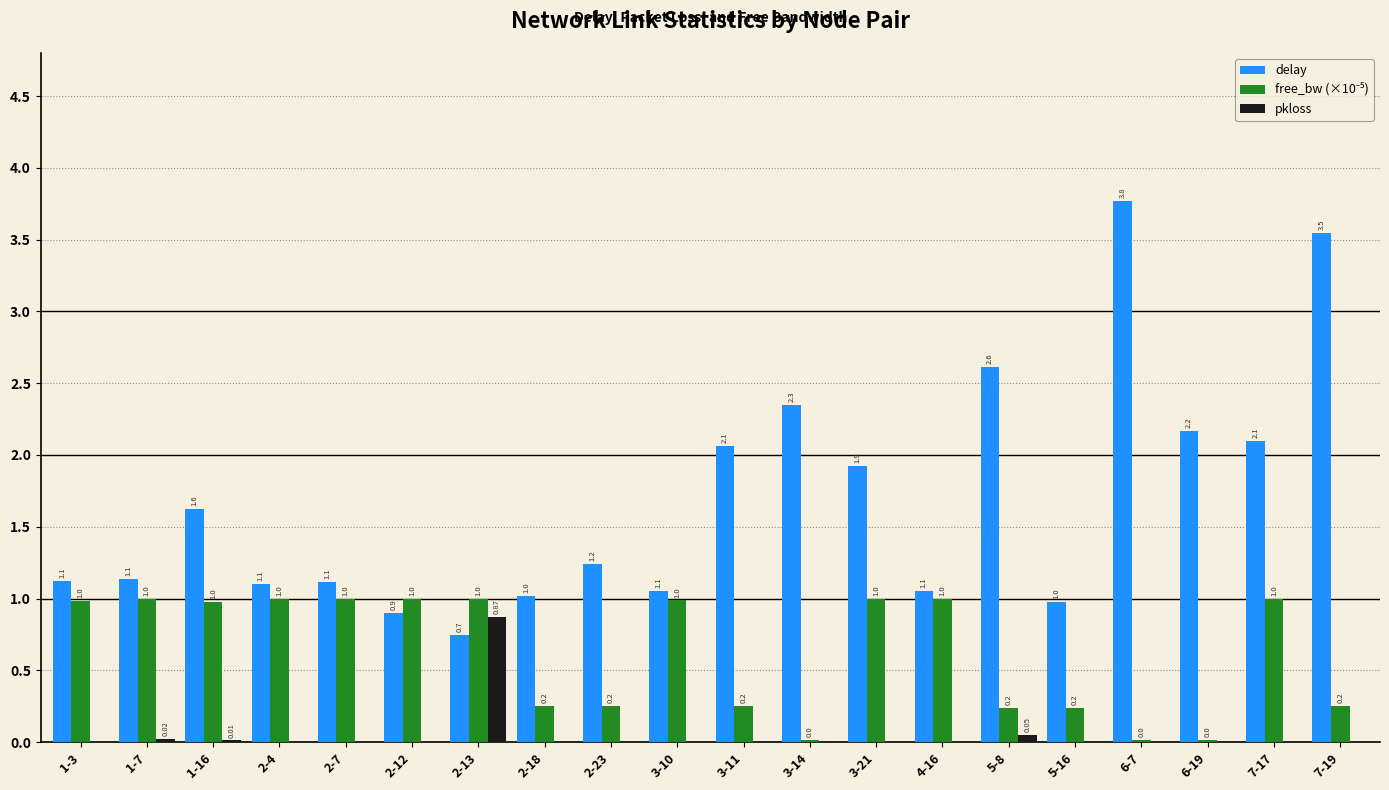

What is the total value across all series at 6-7?

3.8